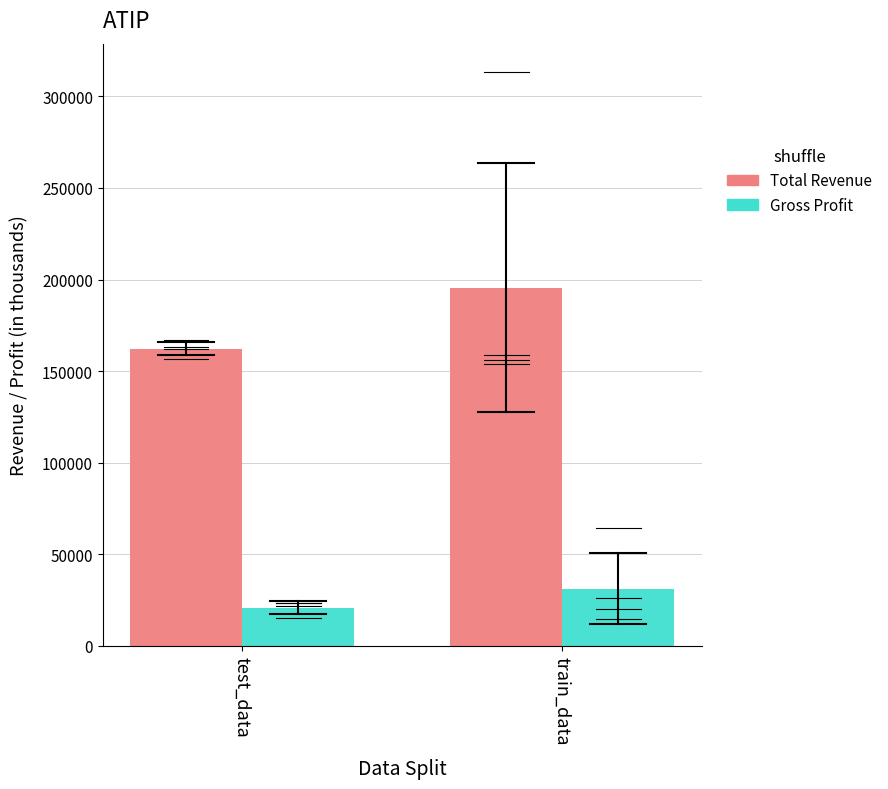

Reading left to right, what are all the values shown in this chart?

Total Revenue: 162200	195425
Gross Profit: 20925	31325